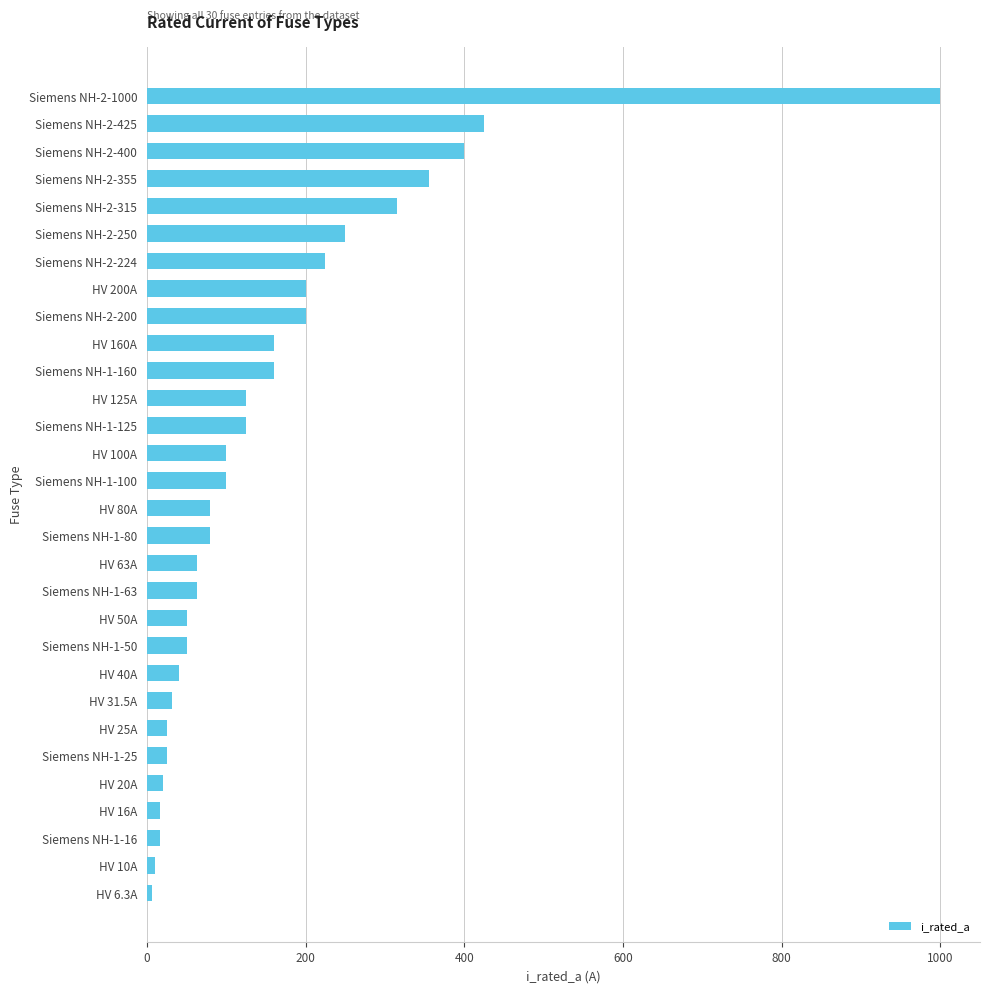

The value at Siemens NH-2-1000 is 1650.4. True or false?

False